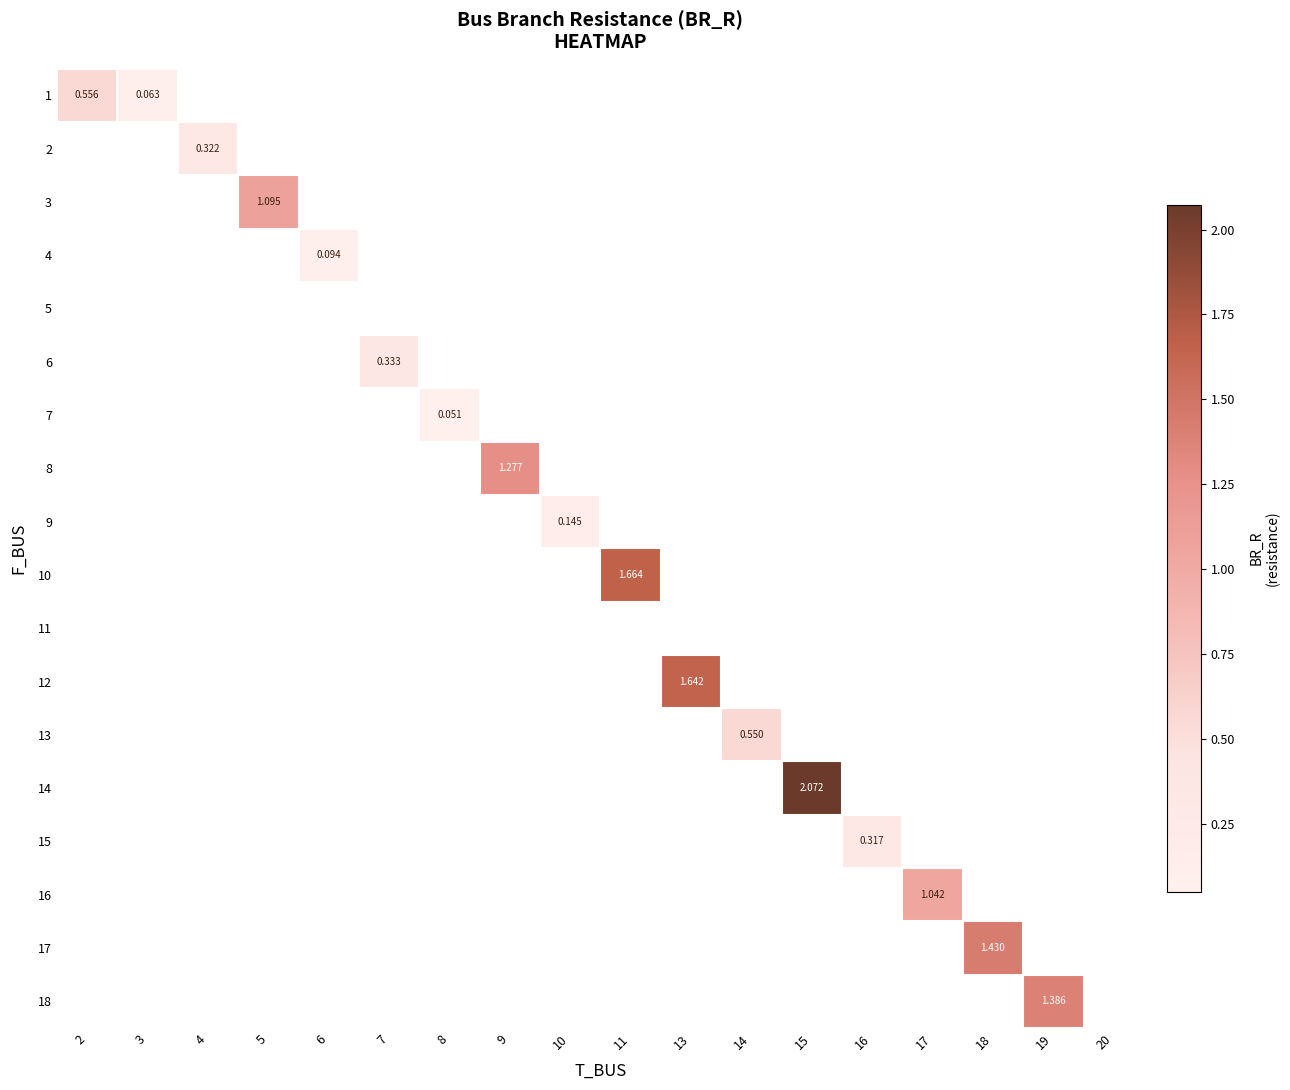

How many categories are shown in the chart?

18